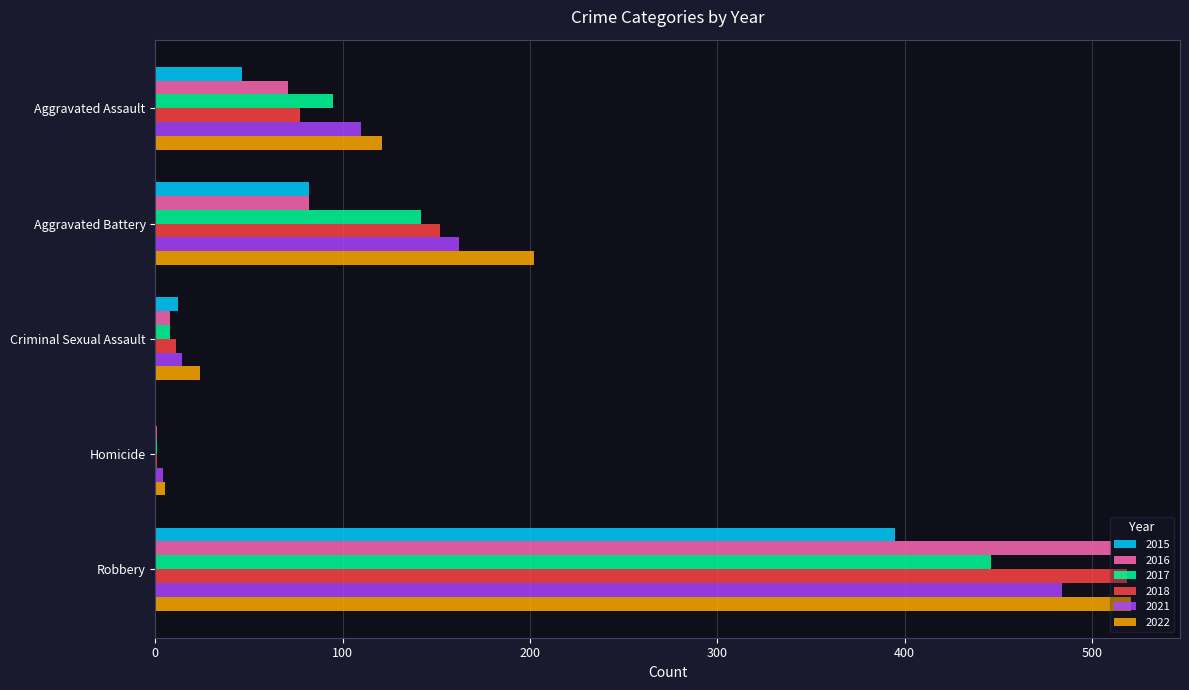

What value does the 2018 series have at Criminal Sexual Assault, to the nearest 10?

10